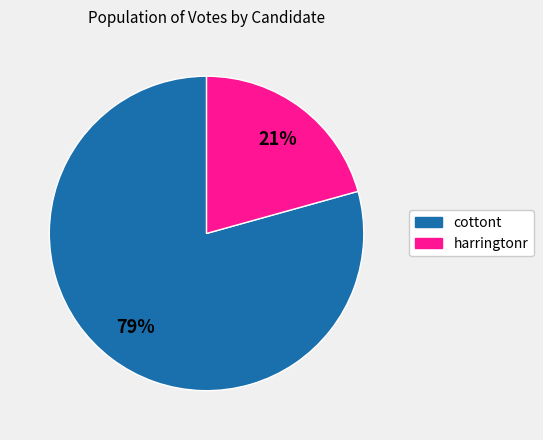

Is the sum of cottont and harringtonr greater than half?

Yes